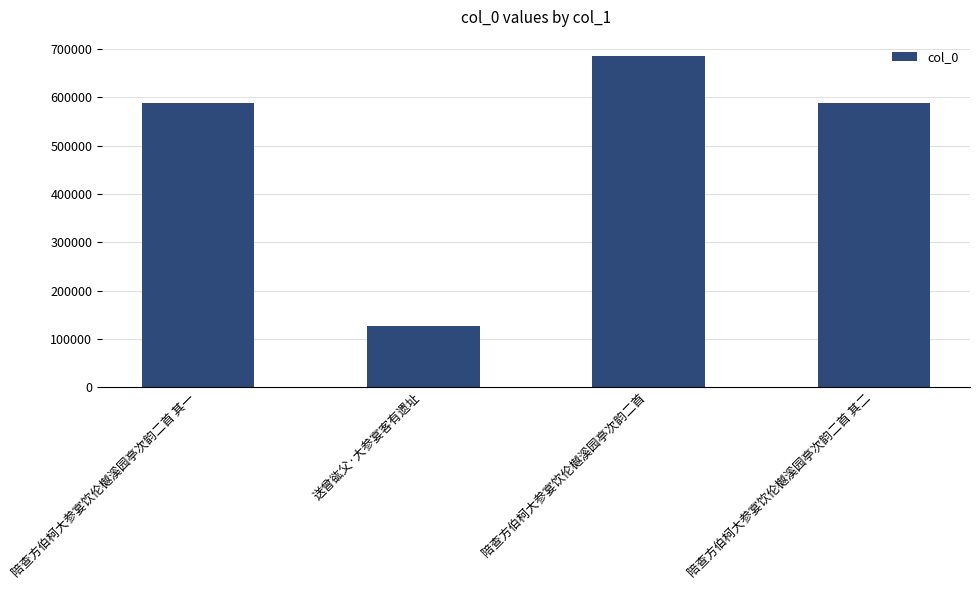

What is the average value?

497230